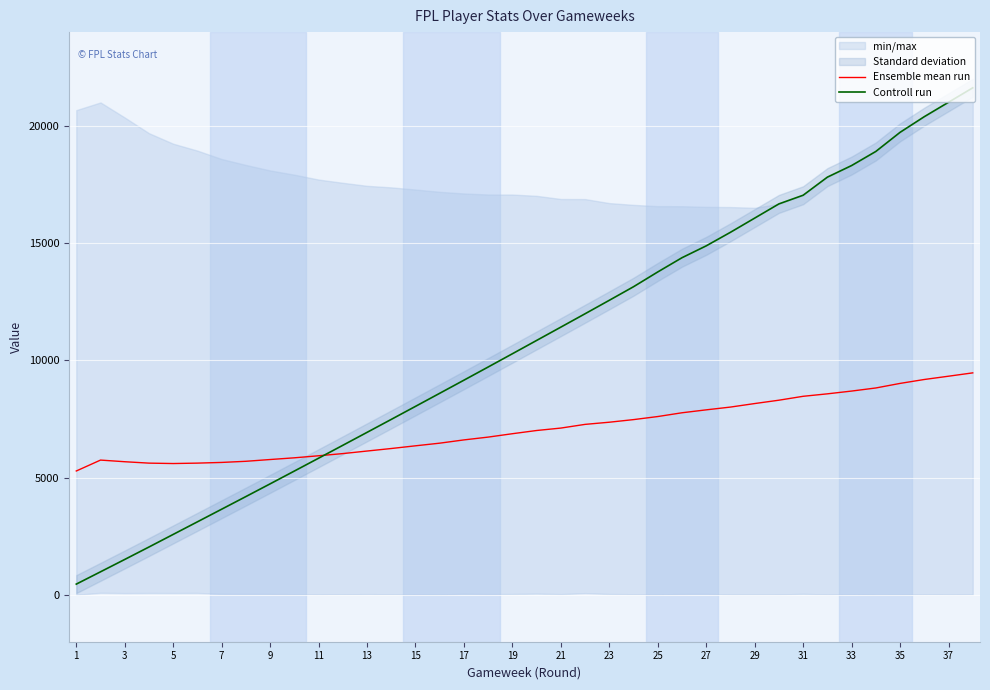

What is the average value of the Ensemble mean run series?

7088.2